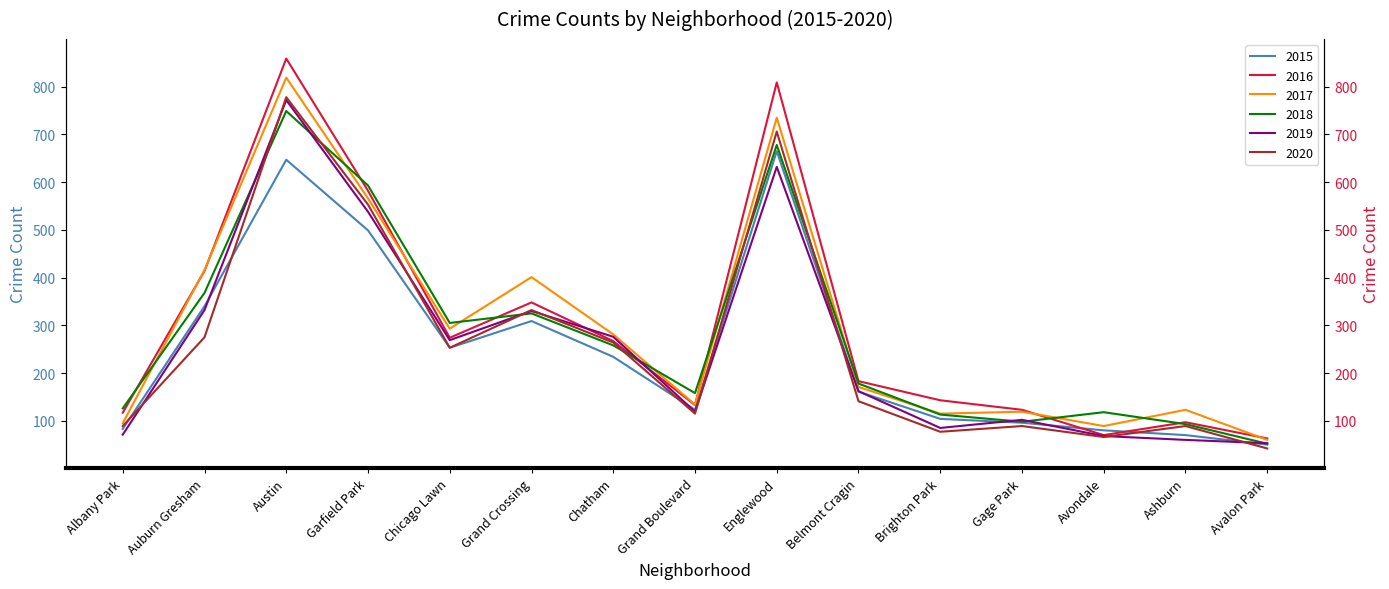

The value of 2018 at Brighton Park is 181. True or false?

False